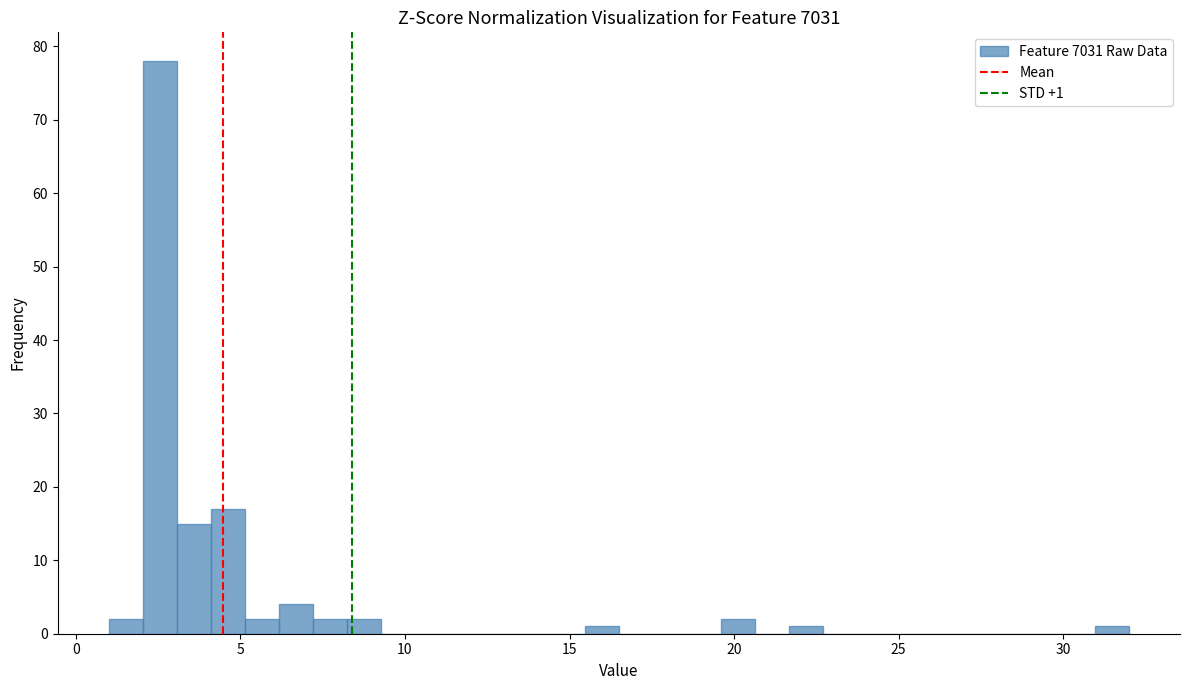

Around what value on the x-axis is the tallest bar? Give the approximate position of its centre, as read against the axis.

2.5